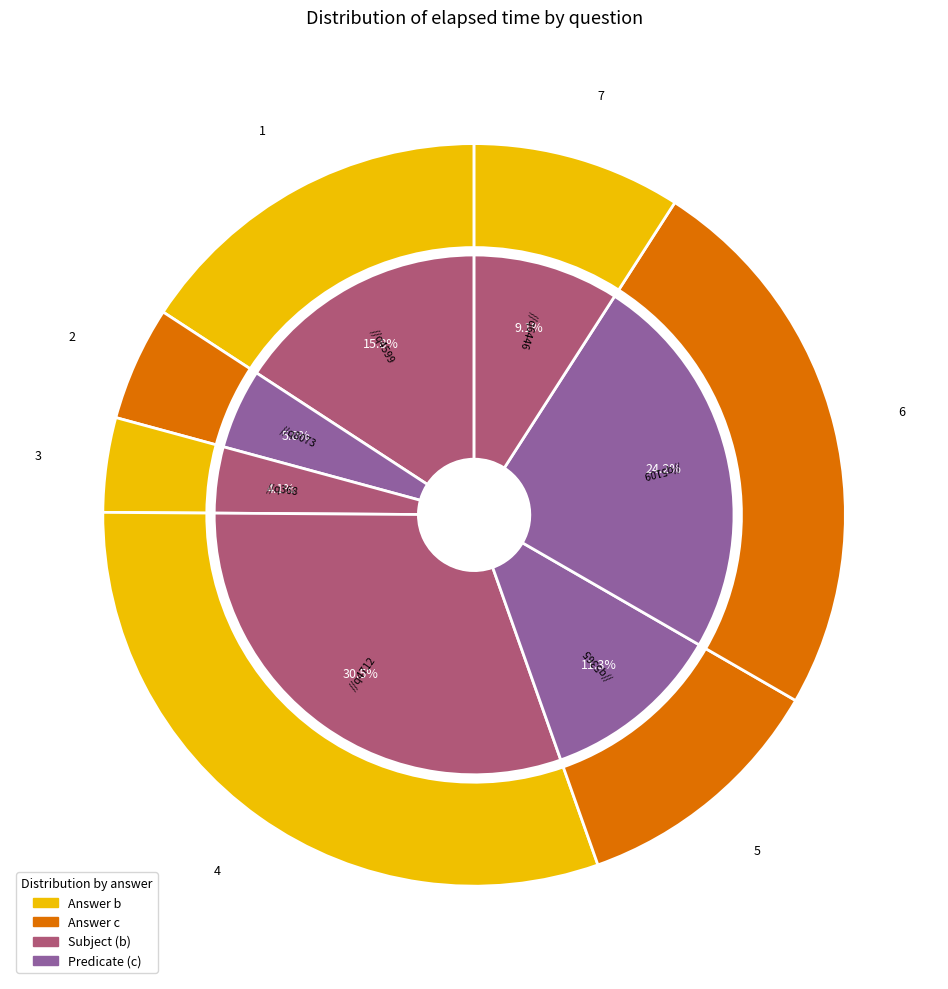

What percentage is the q4712 slice, to the nearest percent?

31%